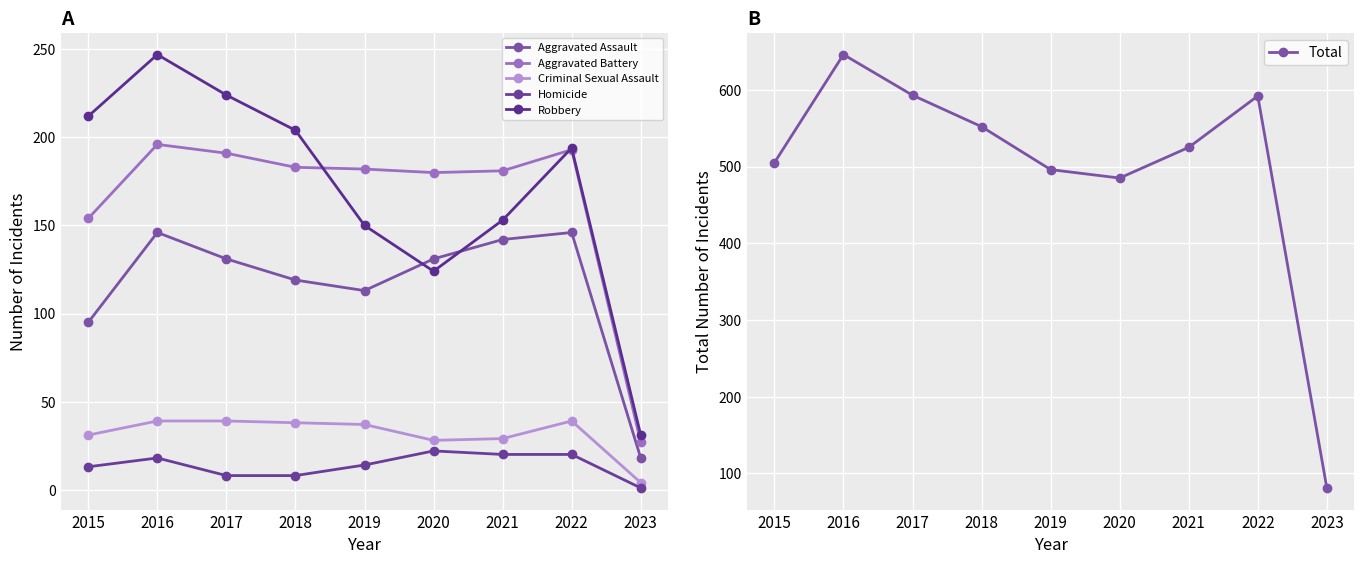

True or false: Robbery and Aggravated Battery cross at least once.

True